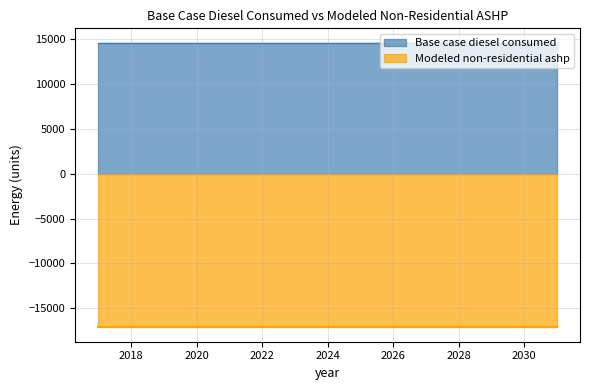

True or false: Base case diesel consumed and Modeled non-residential ashp cross at least once.

False